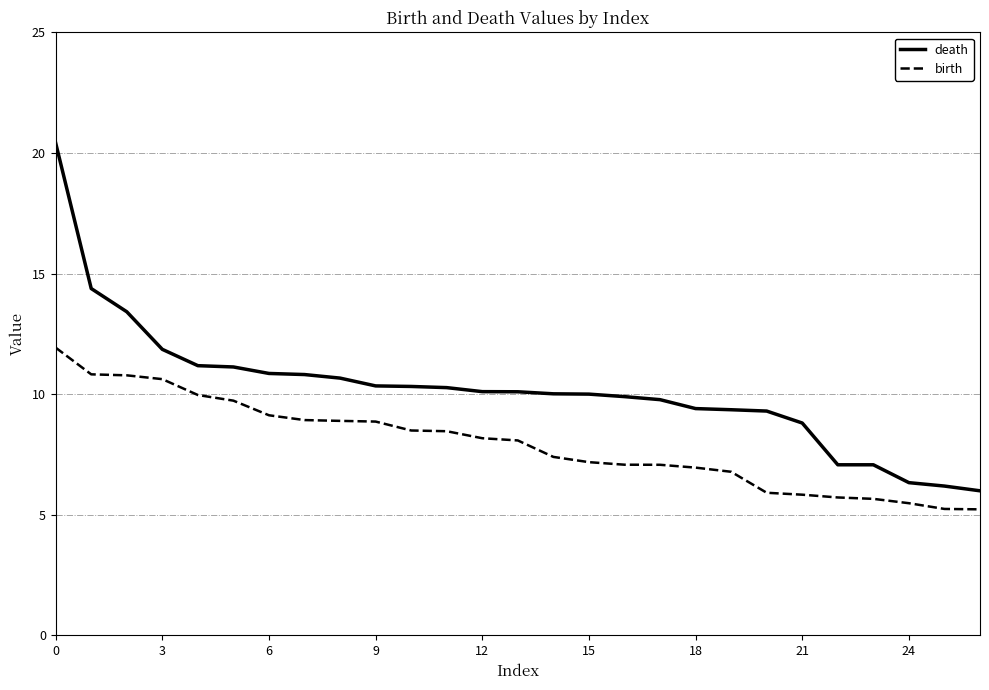

What is the difference between the second highest and minimum values in the birth series?

5.6